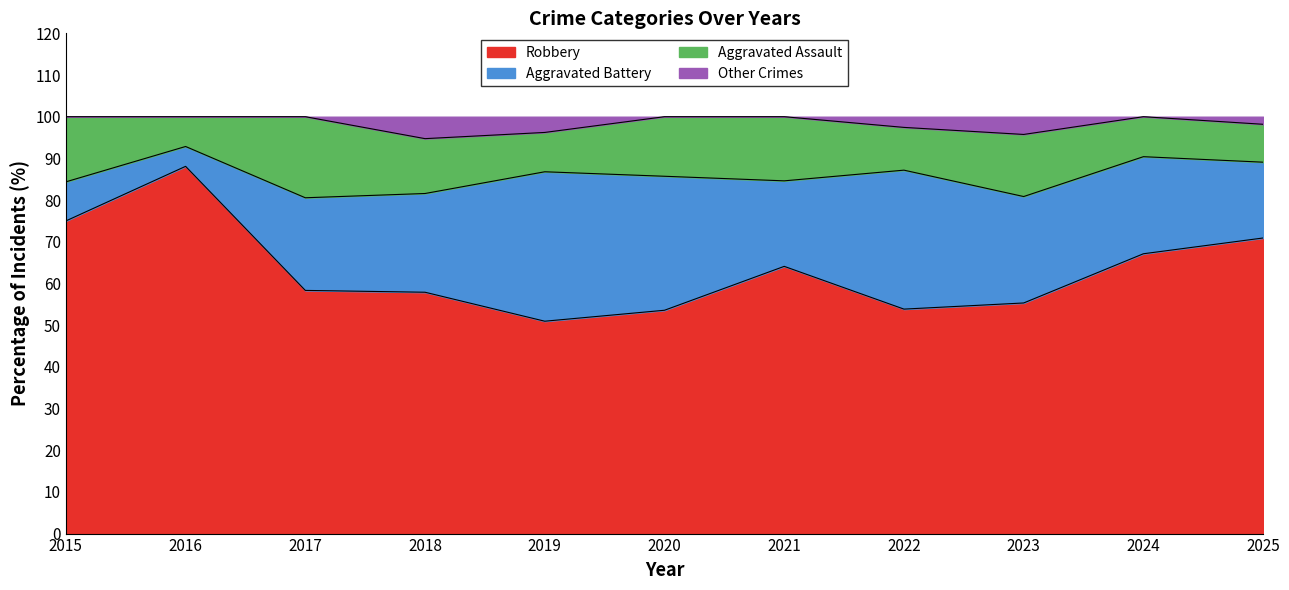

What is the difference between the maximum and minimum values in the Robbery series?

37.2